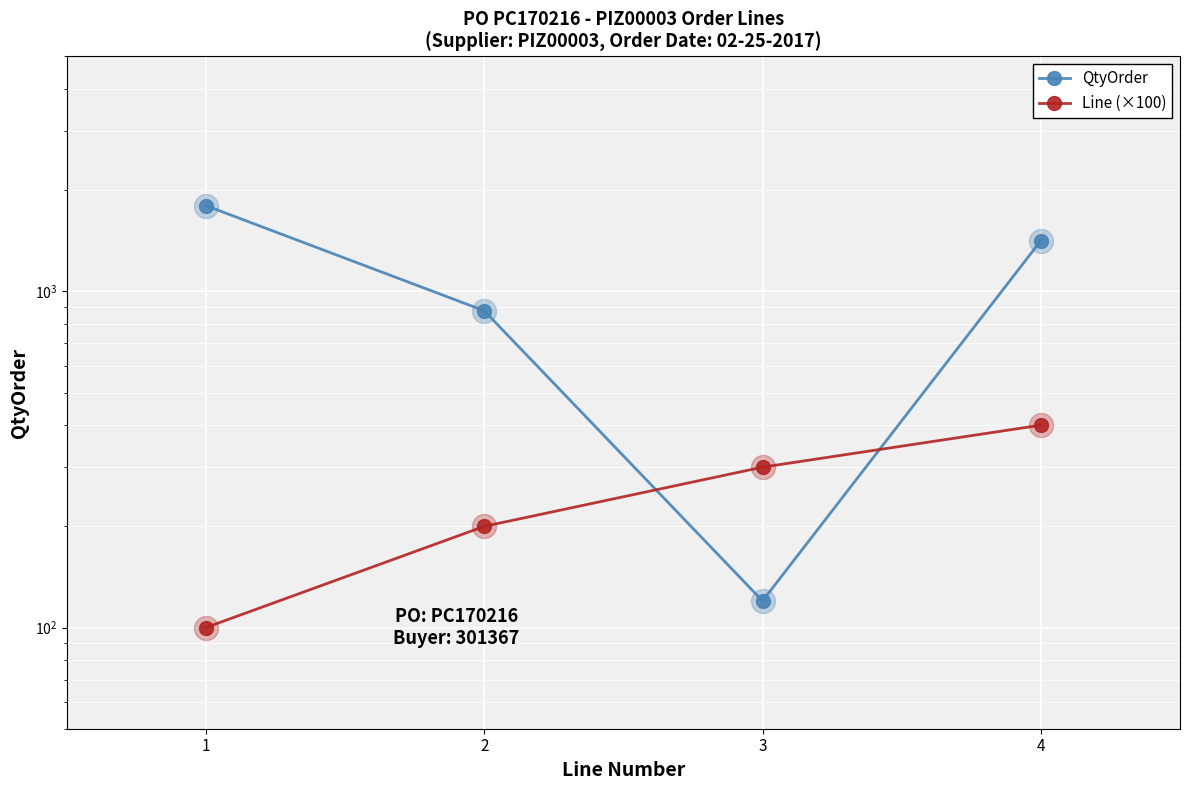

Which series contains the highest Y value?

QtyOrder